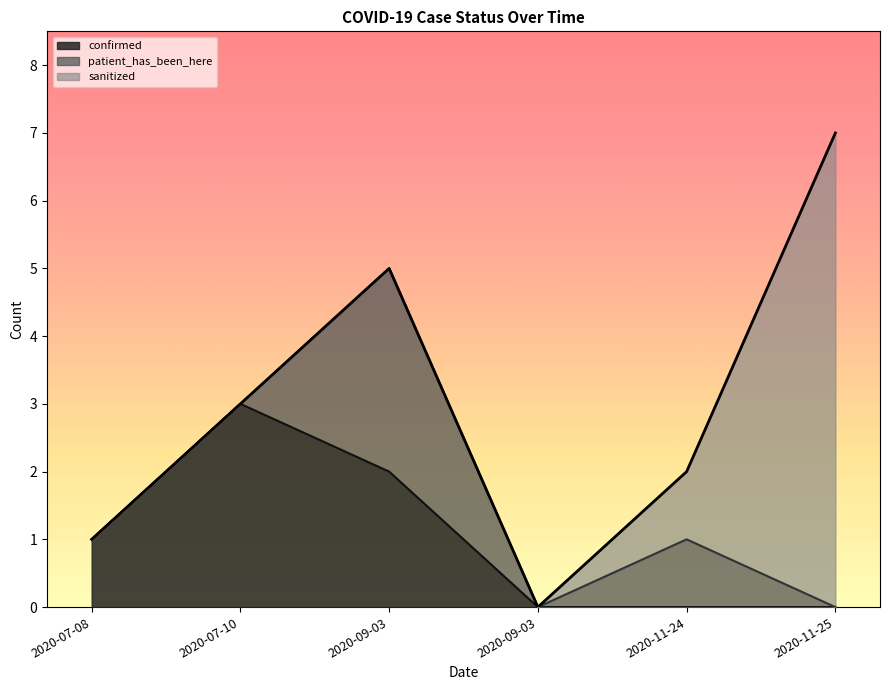

Which series has the widest spread of values?

sanitized